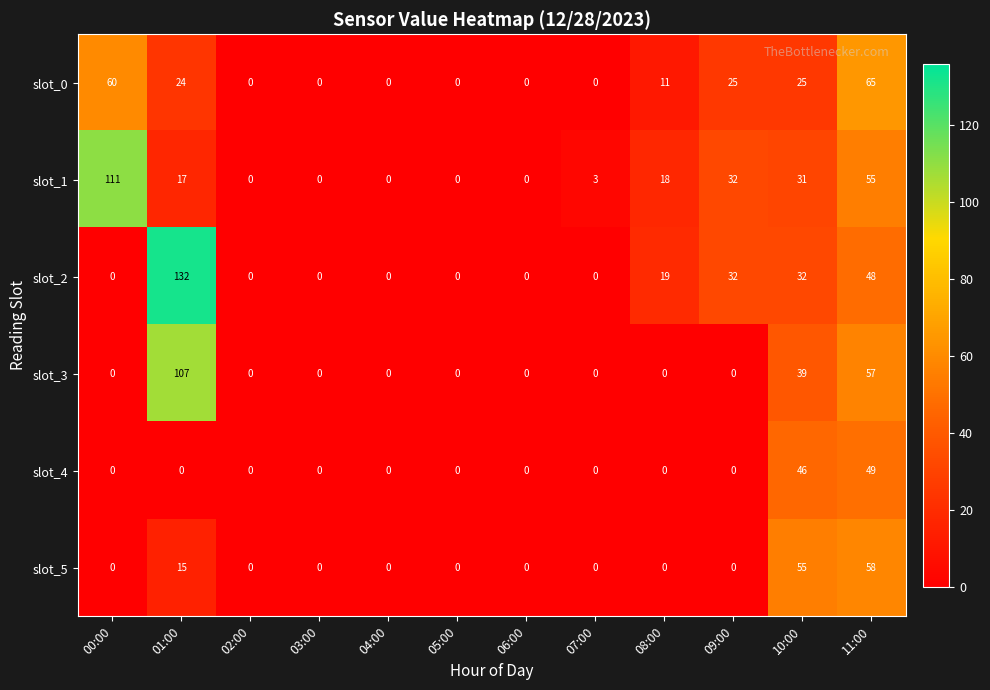

What is the spread (max minus min) of values at 00:00?

111